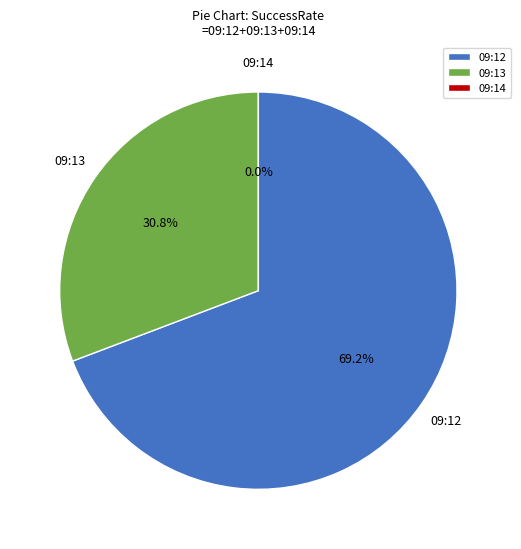

Combined, do 09:13 and 09:12 account for over 50%?

Yes